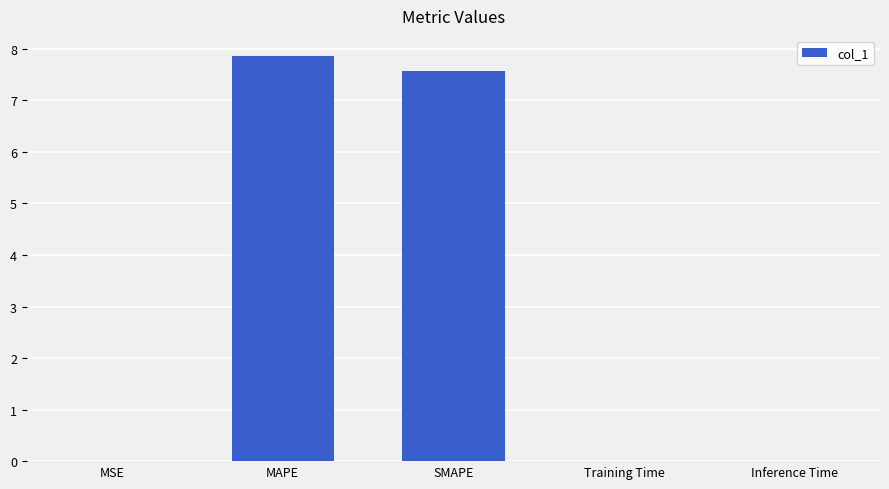

Is it true that the value at MAPE is 7.9?

True